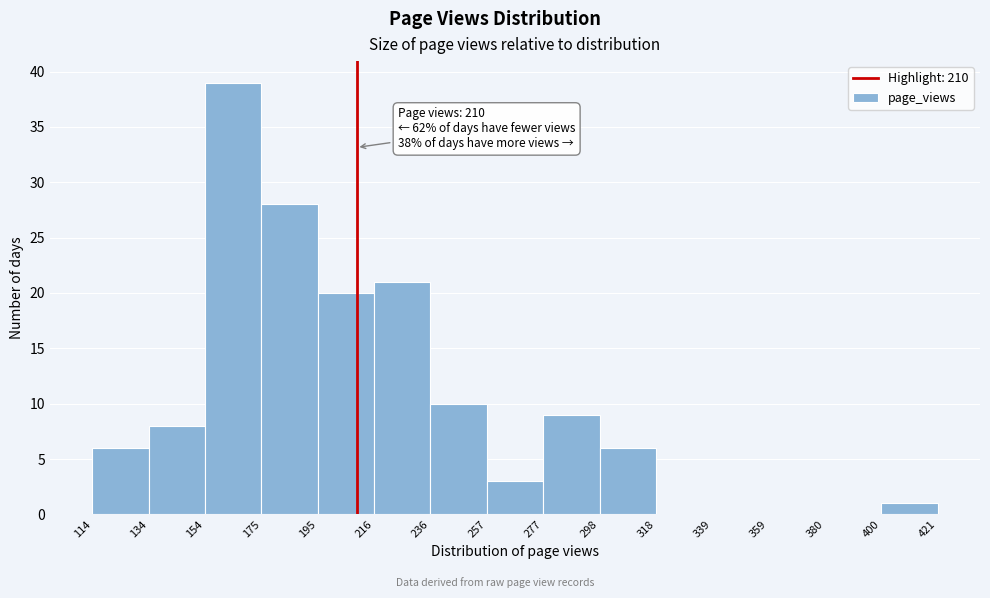

Over which range of the x-axis is the bar tallest?

154 to 175